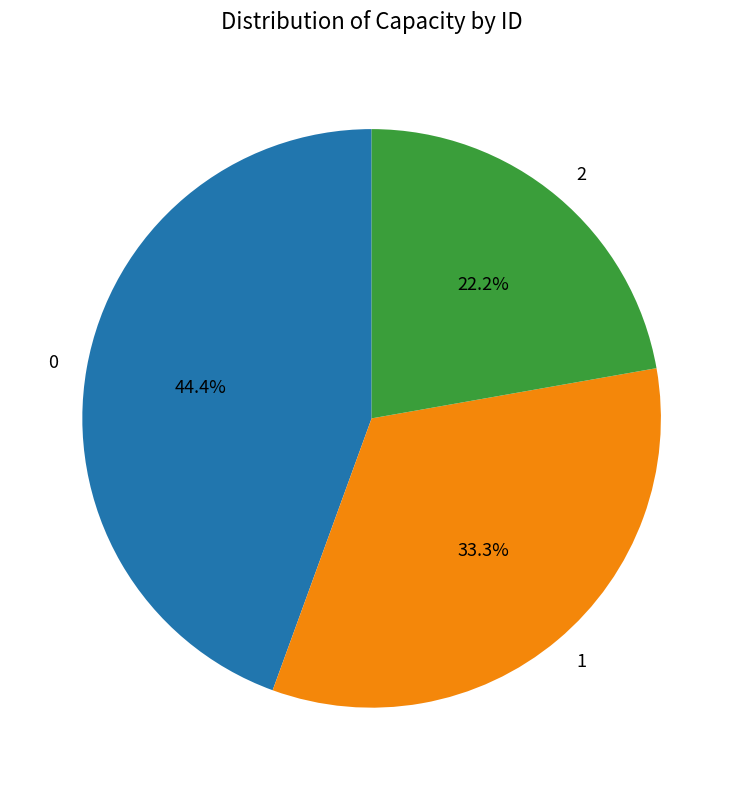

Approximately how many times larger is the value at 0 compared to 2?

2.0